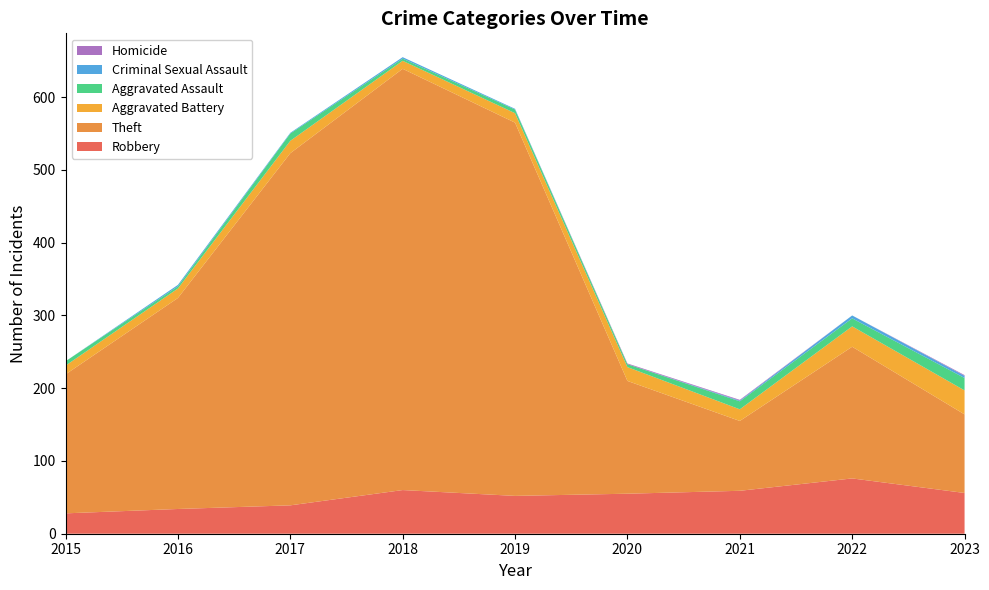

Reading right to left, extract all data points from this chart.

Robbery: 2023=56	2022=76	2021=59	2020=55	2019=52	2018=60	2017=39	2016=34	2015=28
Theft: 2023=108	2022=181	2021=96	2020=155	2019=513	2018=579	2017=484	2016=290	2015=191
Aggravated Battery: 2023=33	2022=28	2021=16	2020=19	2019=13	2018=11	2017=17	2016=13	2015=12
Aggravated Assault: 2023=17	2022=11	2021=11	2020=4	2019=5	2018=3	2017=10	2016=3	2015=6
Criminal Sexual Assault: 2023=3	2022=4	2021=1	2020=0	2019=1	2018=2	2017=1	2016=2	2015=0
Homicide: 2023=1	2022=0	2021=1	2020=1	2019=0	2018=0	2017=0	2016=0	2015=0